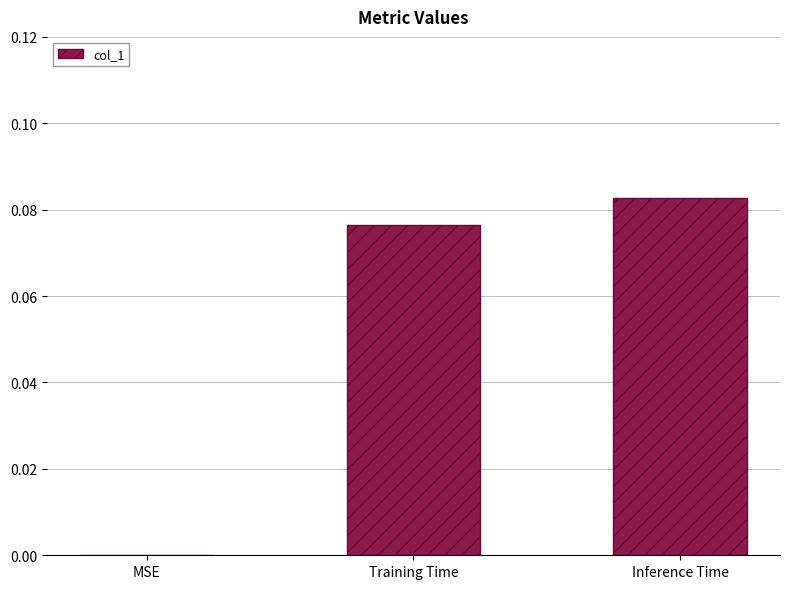

What is the change in value from MSE to Inference Time?

+0.1